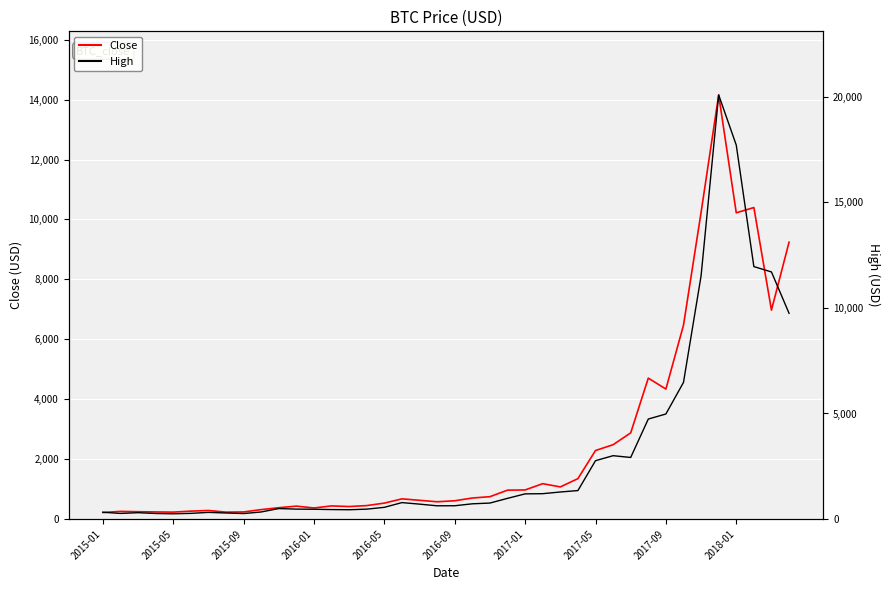

Count the number of data series in this chart.

2